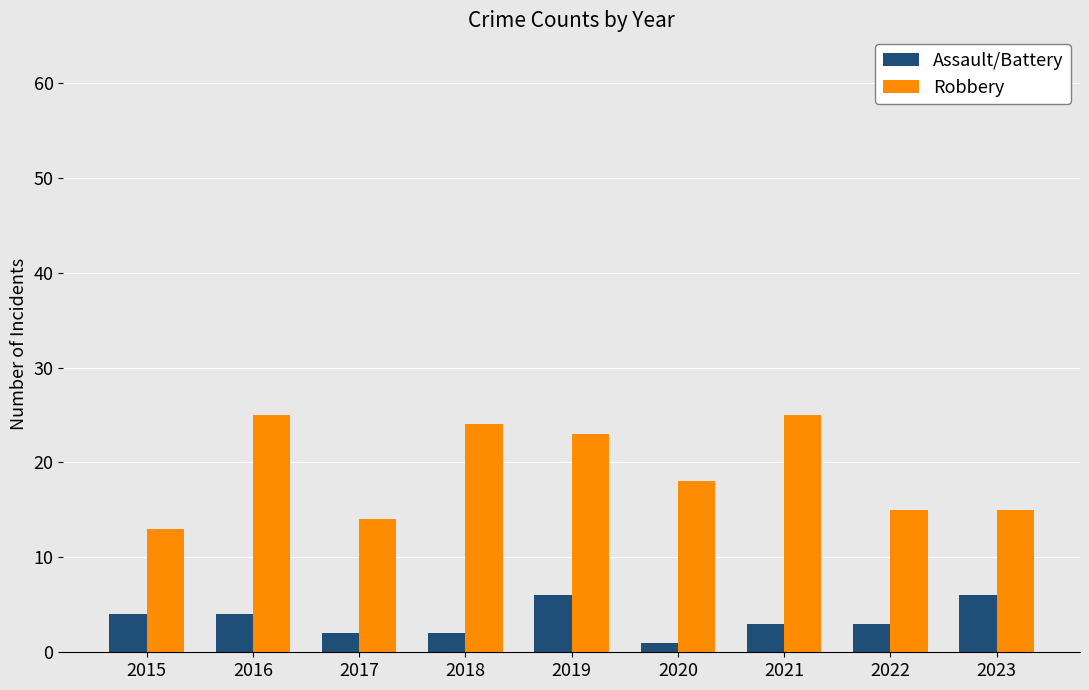

At which label does Robbery first exceed 18?

2016